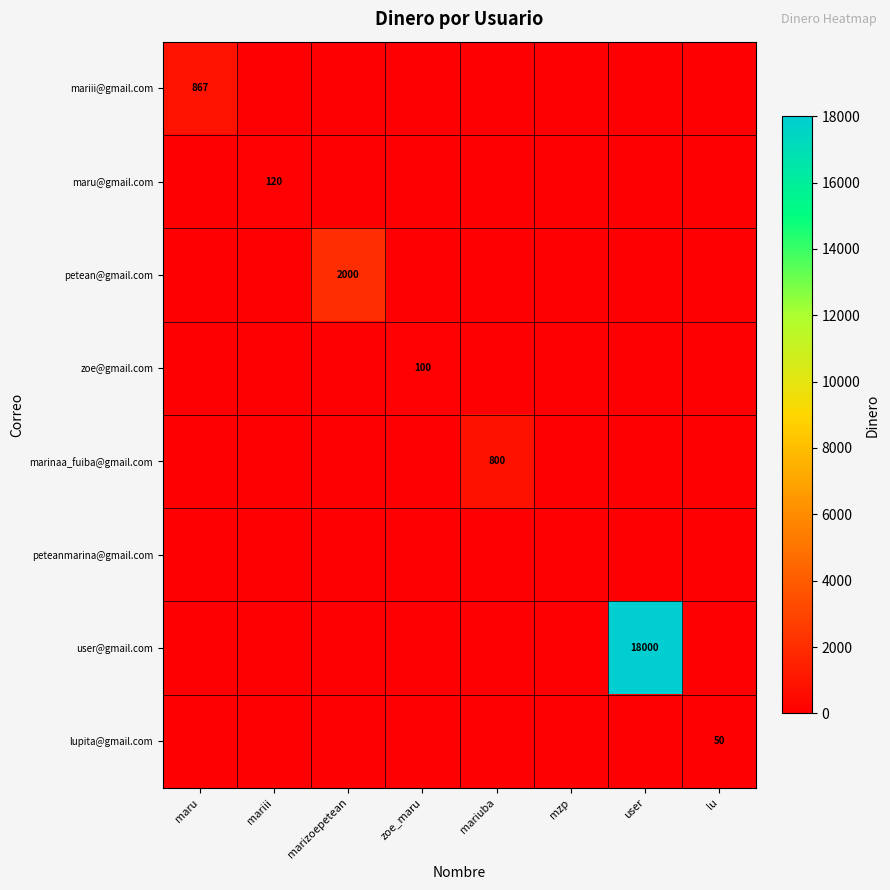

Is it true that lupita@gmail.com equals 50 at lu?

True